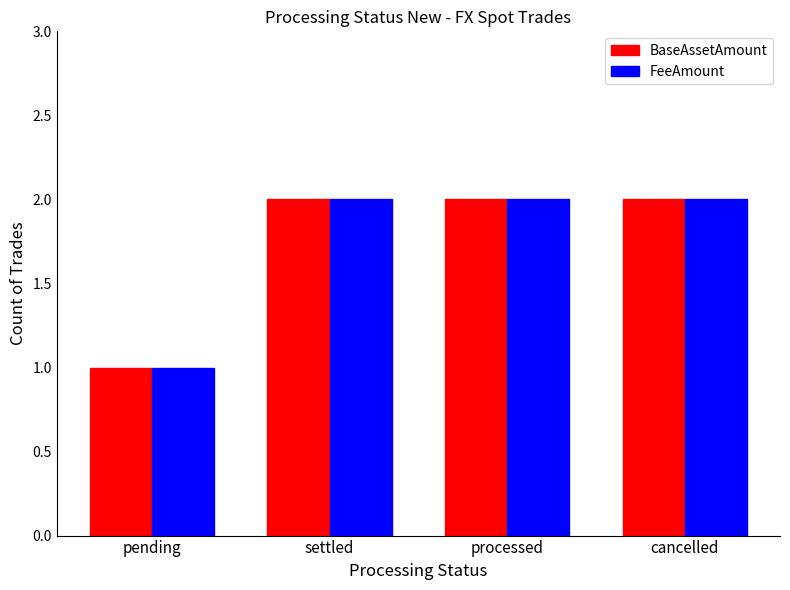

Are the bars grouped side by side (vs. stacked)?

Yes